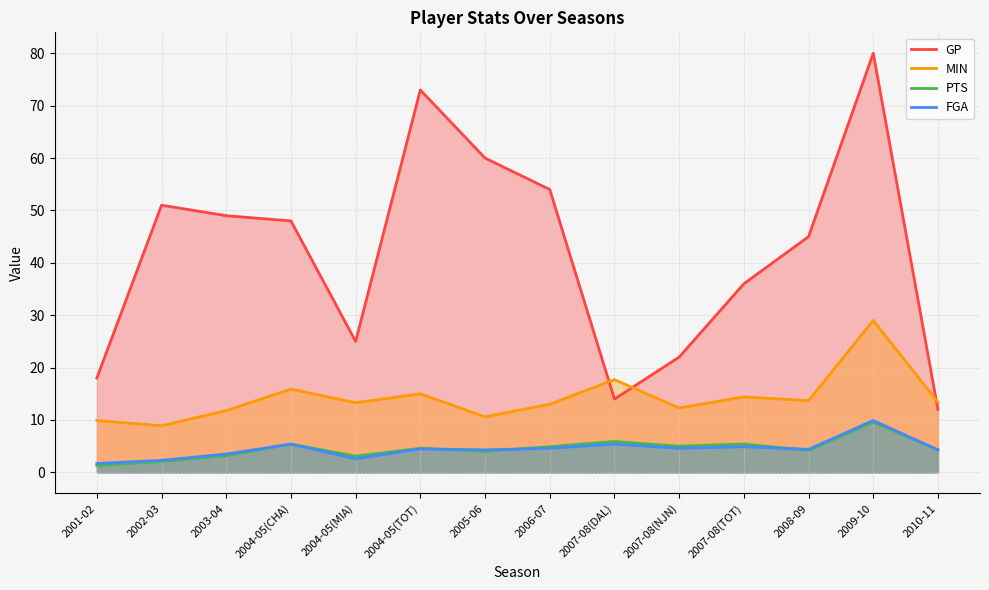

Where is the first local minimum for FGA?

2004-05(MIA)